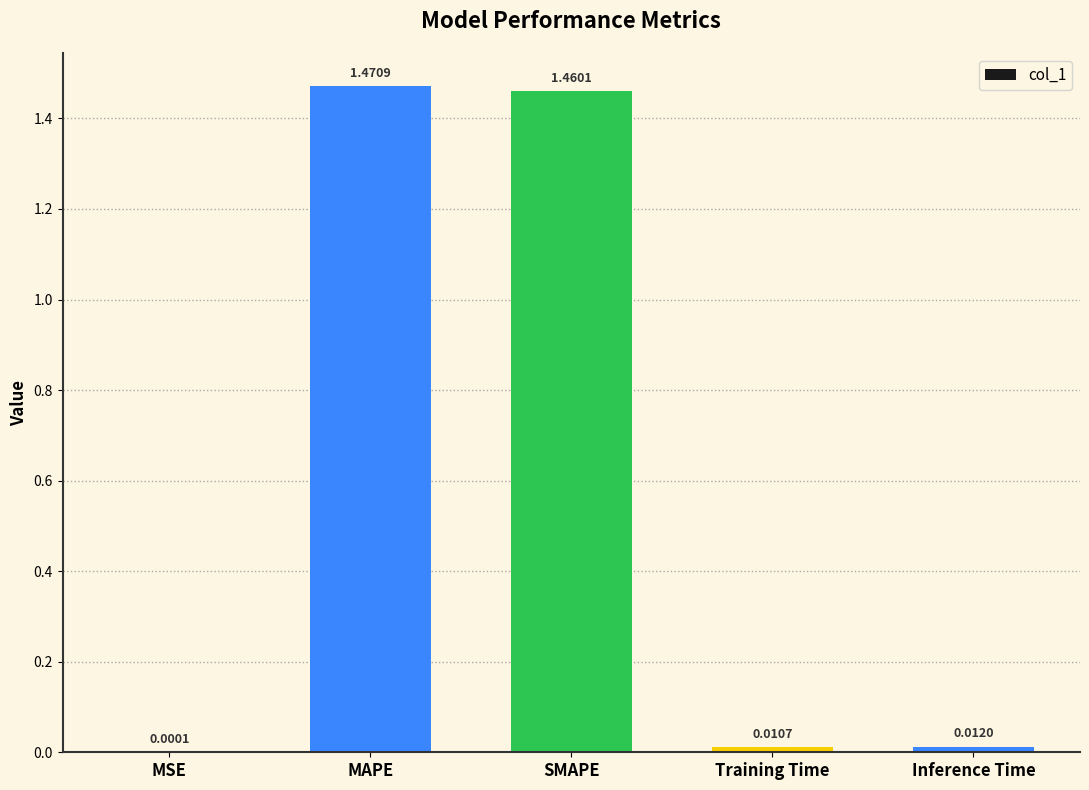

Which has a higher value, Training Time or Inference Time?

Inference Time